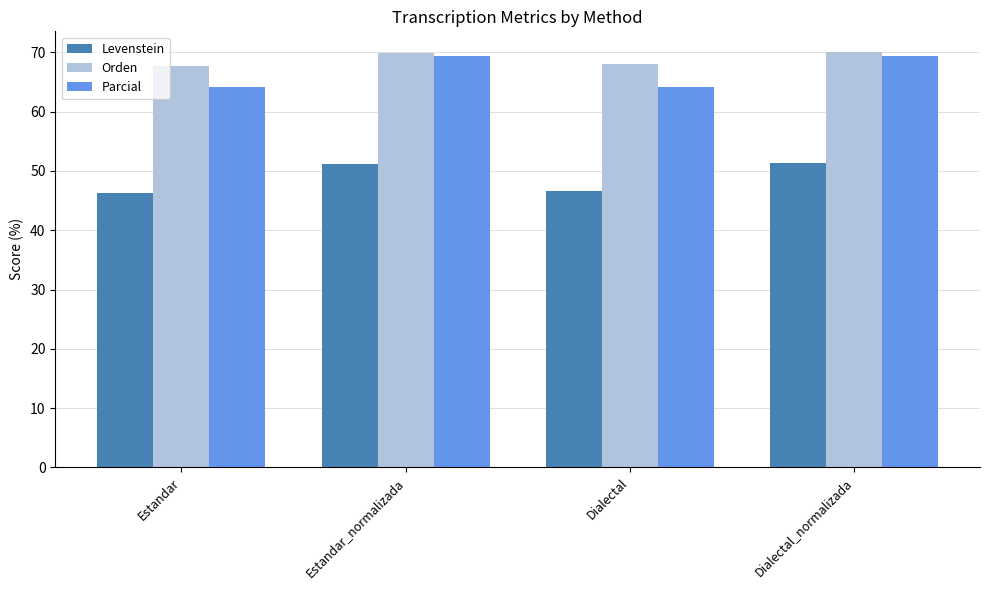

What is the difference between the highest and lowest values at Estandar_normalizada?

18.7